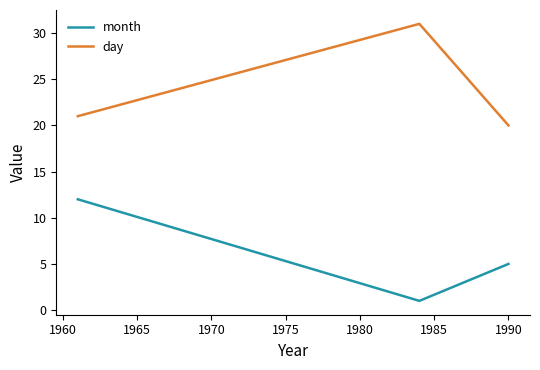

What is the difference between the second highest and minimum values in the month series?

4